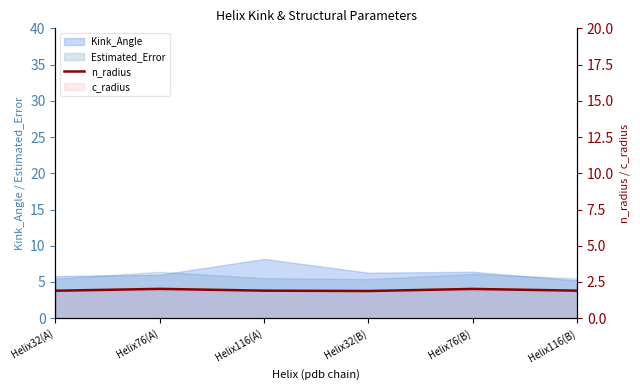

True or false: there are more than 1 points higher than both neighbors.

True